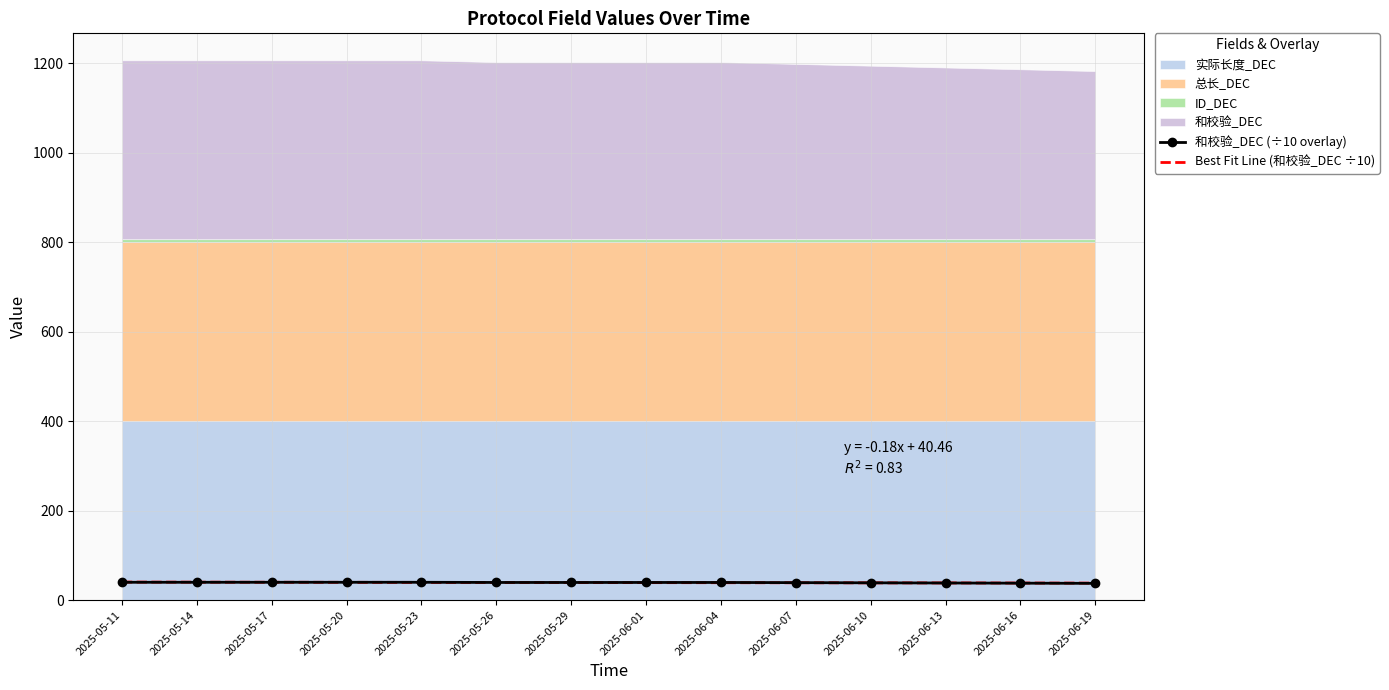

At which label is 和校验_DEC (÷10 overlay) closest to 38?

2025-06-16